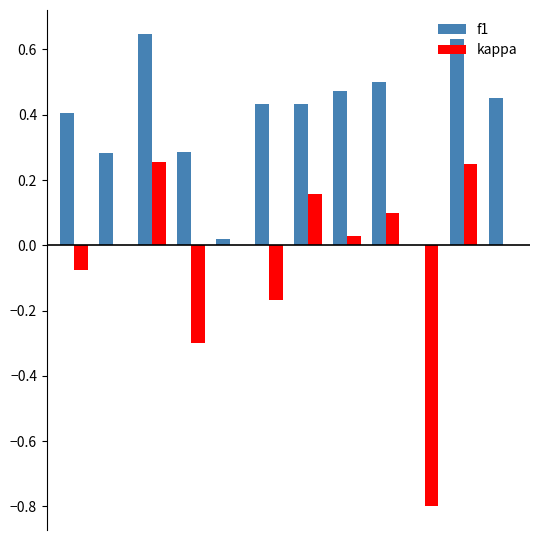

What is the sum of all f1 values?

4.6